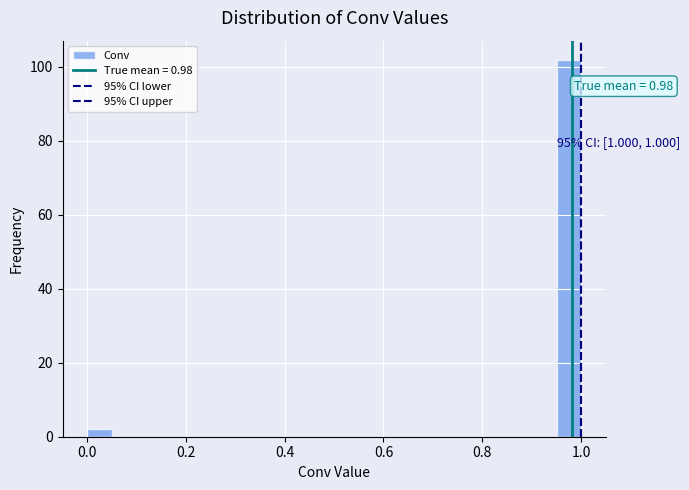

Around what value on the x-axis is the tallest bar? Give the approximate position of its centre, as read against the axis.

0.98